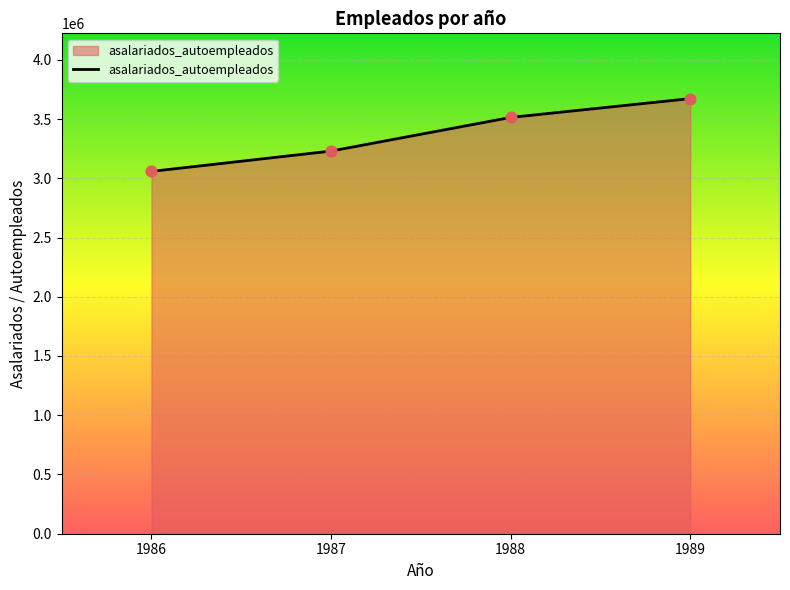

Approximately how many times larger is the value at 1989 compared to 1986?

1.2